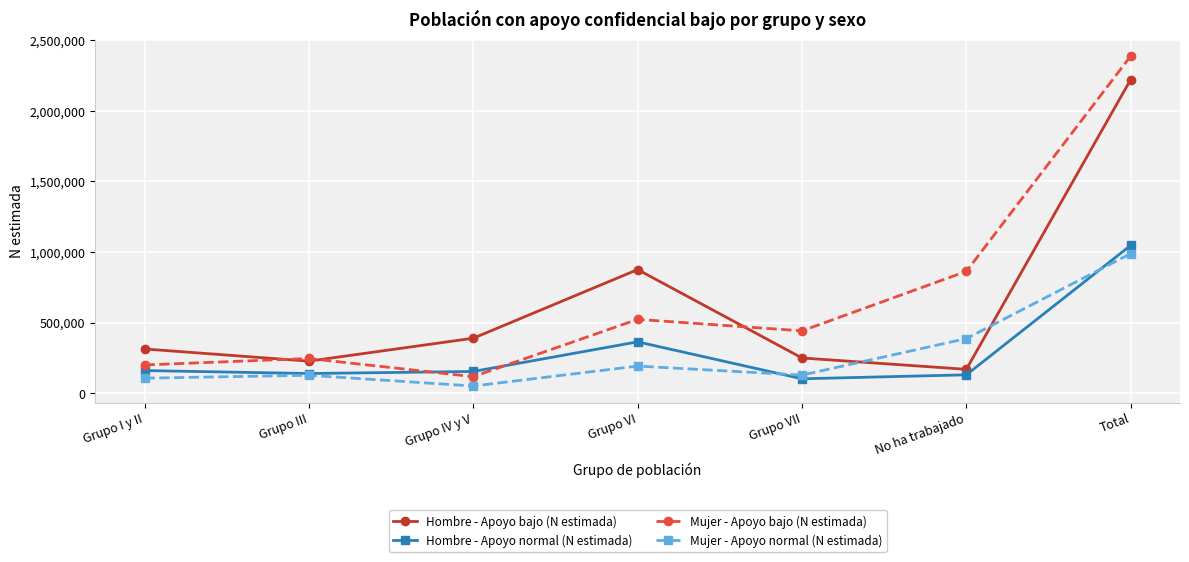

What is the spread (max minus min) of values at Total?

1399283